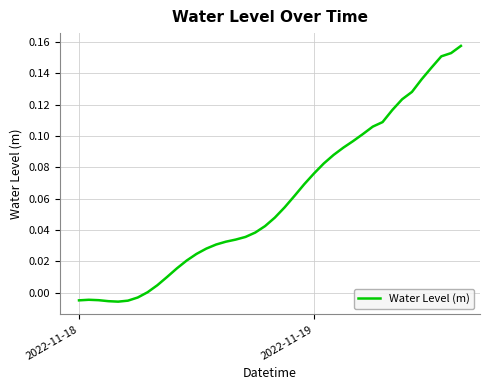

True or false: there are more than 1 points higher than both neighbors.

False